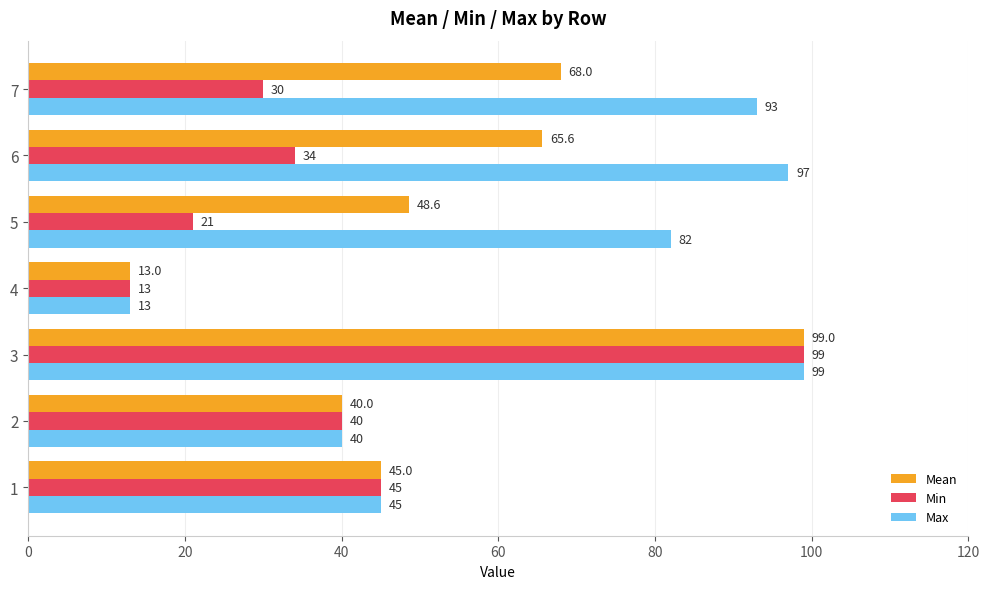

The value of Mean at 6 is 65.6. True or false?

True